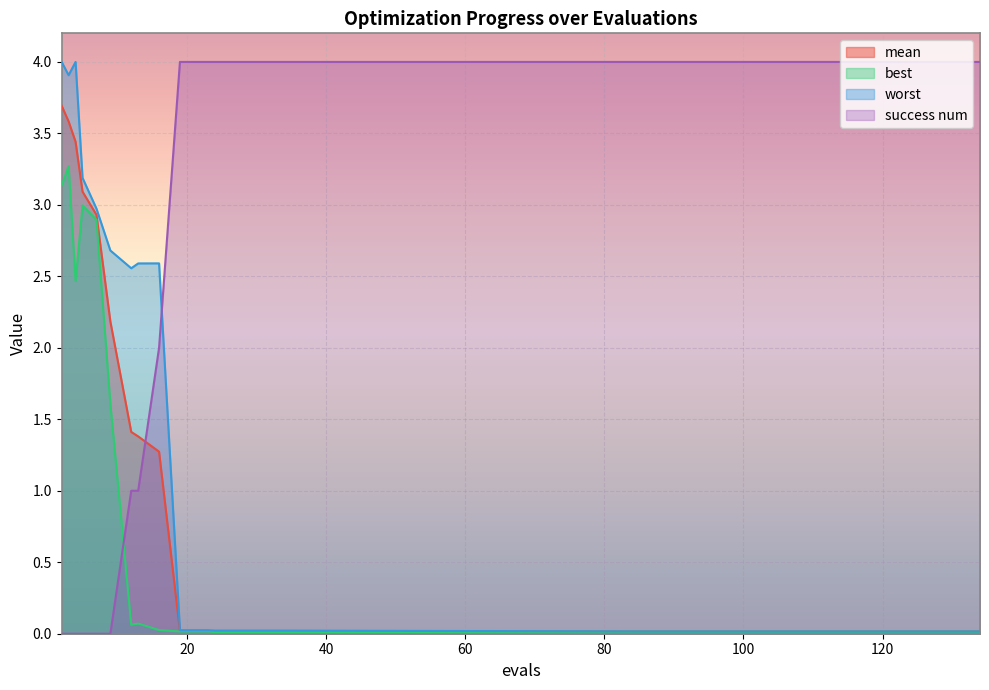

What is the highest value of the best series?

3.3